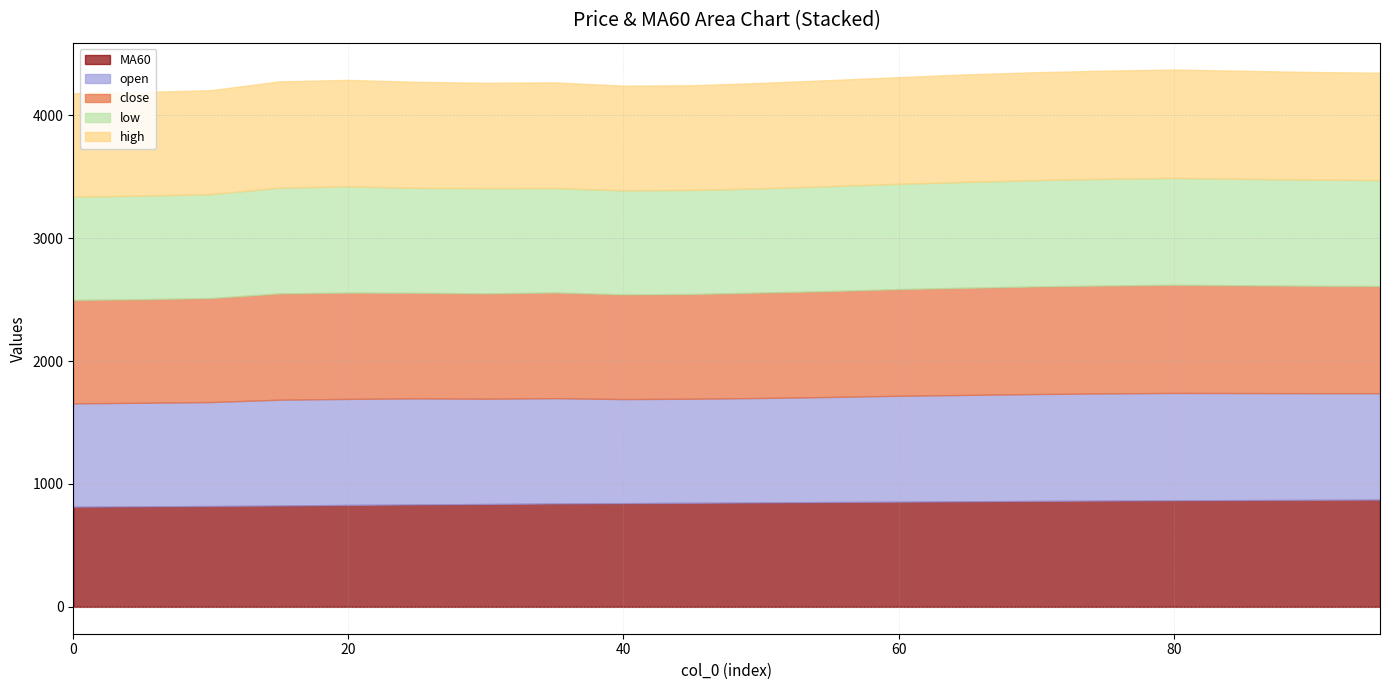

What are all the series names shown in the legend?

MA60, open, close, low, high